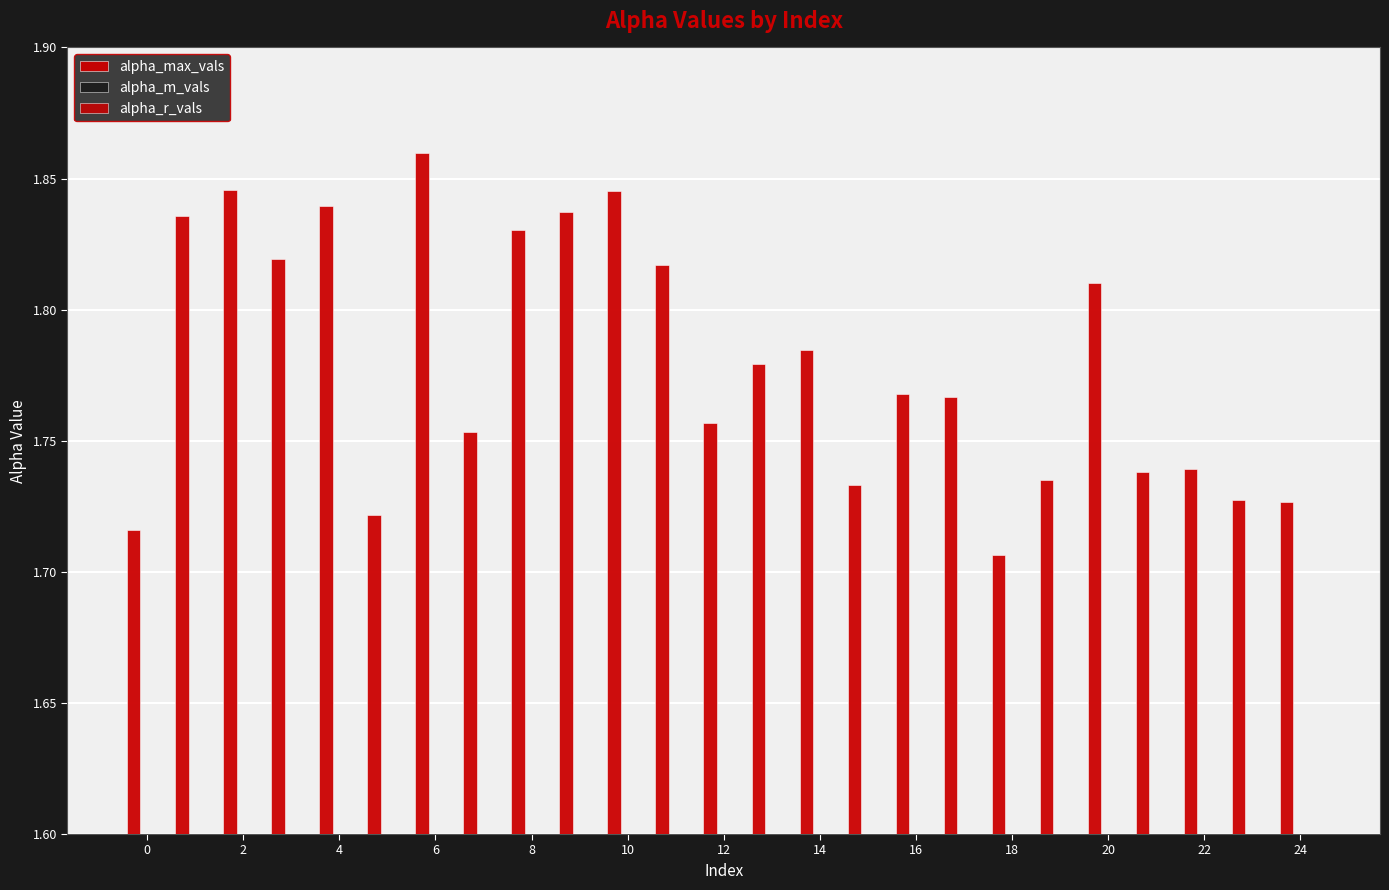

What are all the series names shown in the legend?

alpha_max_vals, alpha_m_vals, alpha_r_vals